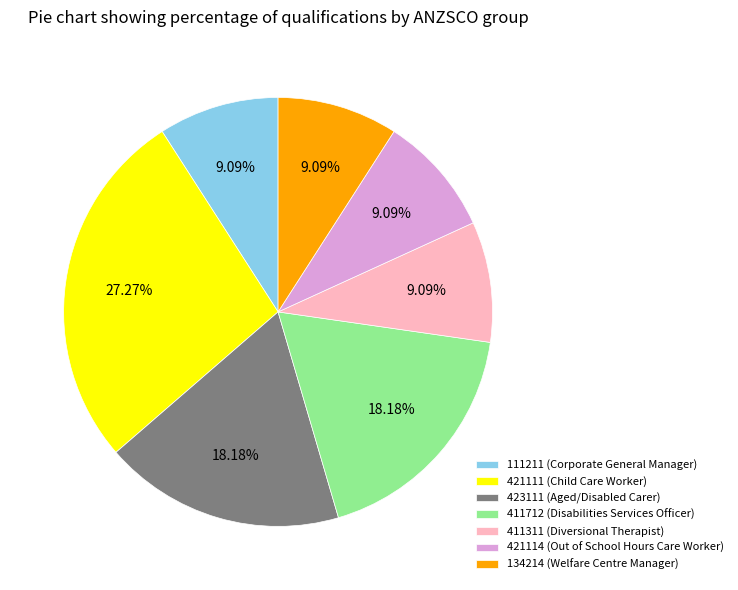

Do 421114 (Out of School Hours Care Worker) and 411712 (Disabilities Services Officer) together represent more than half of the pie?

No